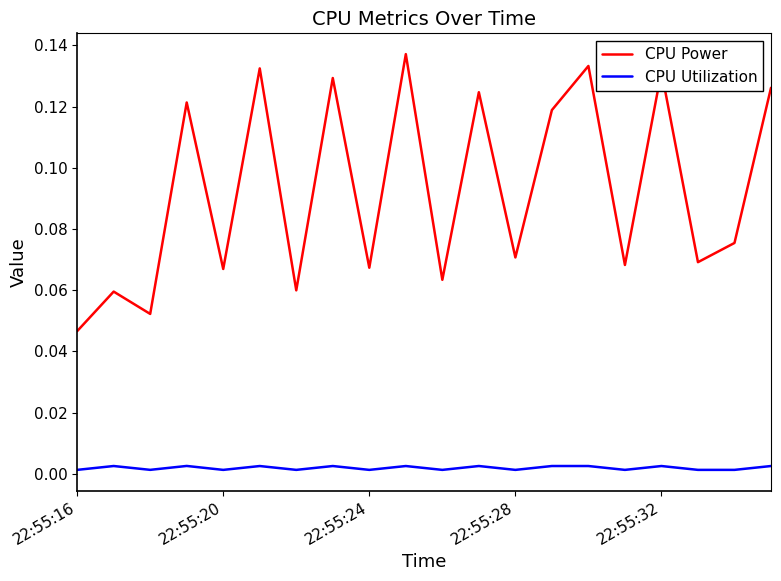

Rank the series by their maximum value, from lowest to highest.

CPU Utilization, CPU Power